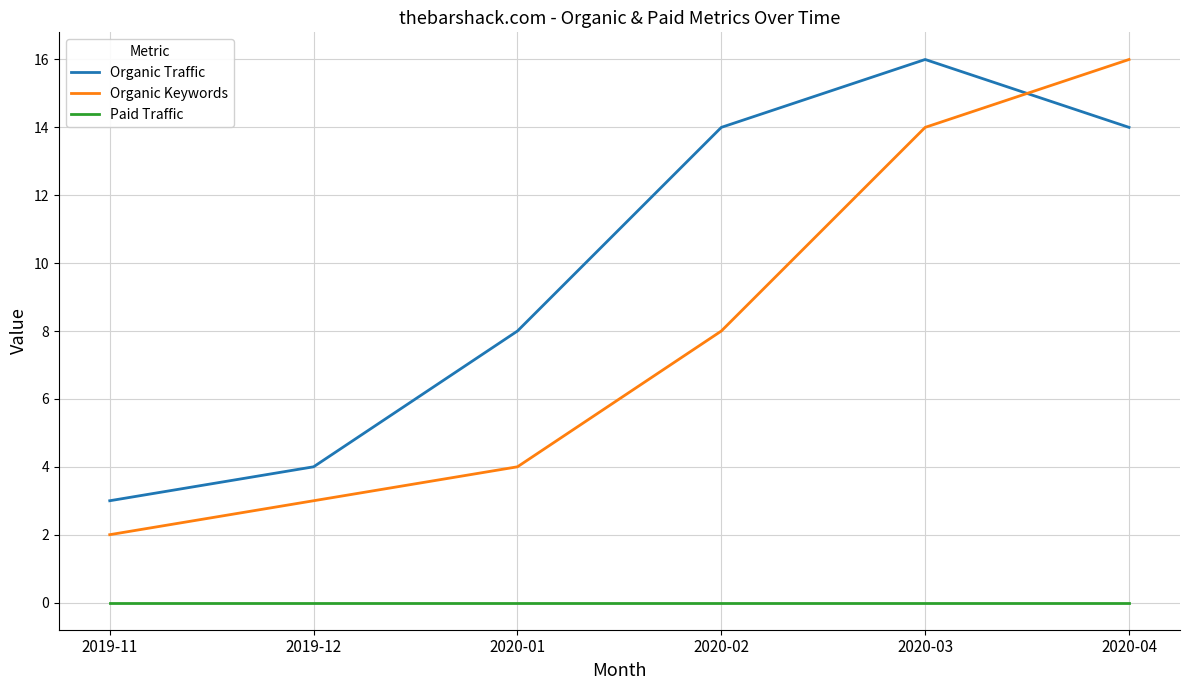

Which category has the lowest value in the Organic Traffic series?

2019-11